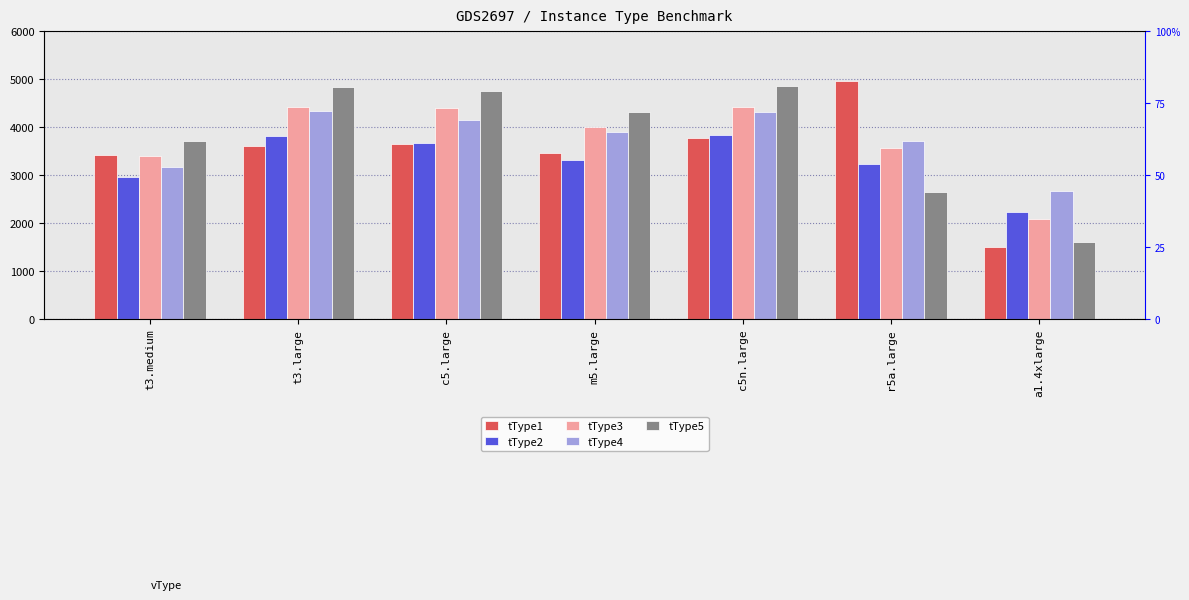

How many bars are there in total?

35